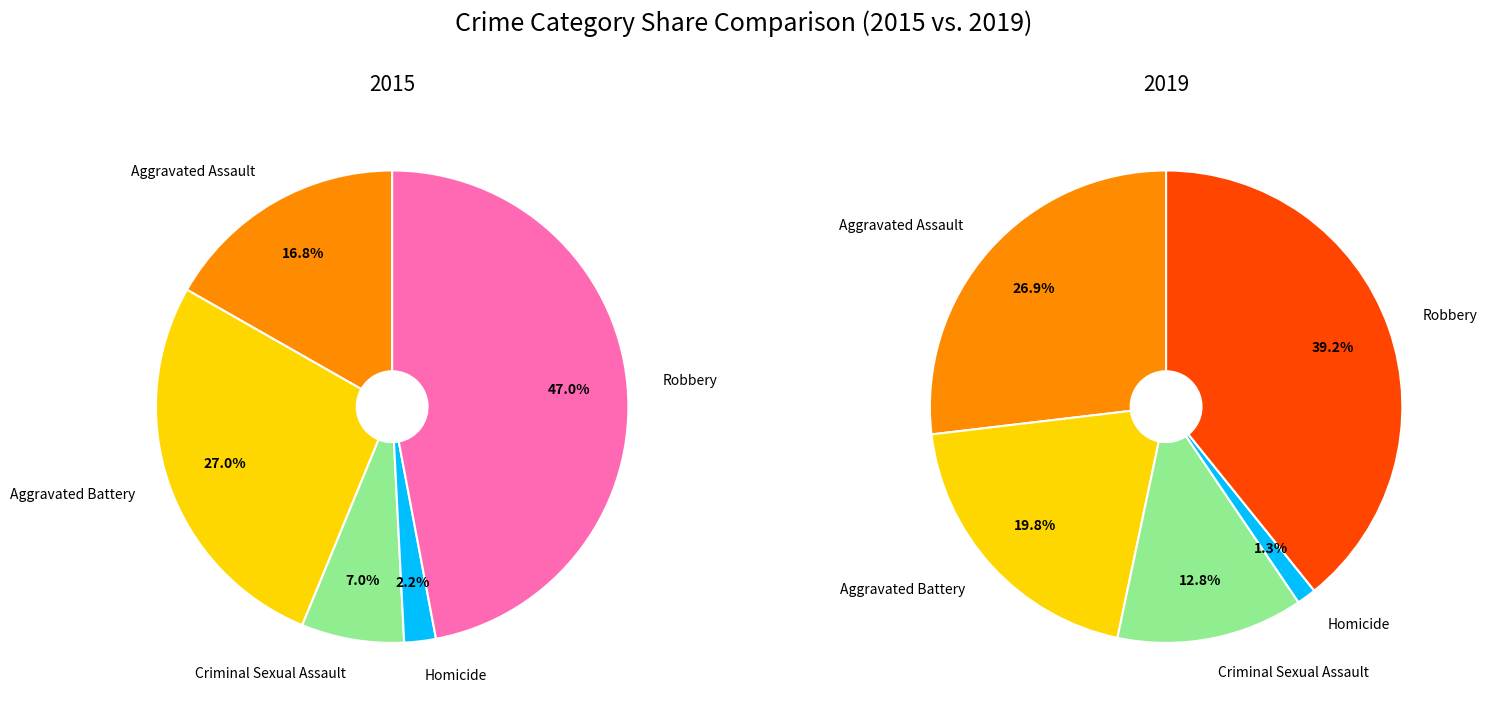

True or false: Robbery accounts for 39% of the total.

True